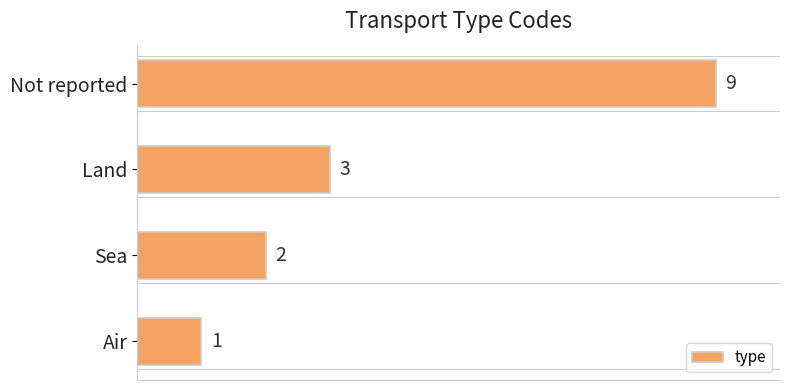

Reading bottom to top, what are all the values shown in this chart?

1	2	3	9